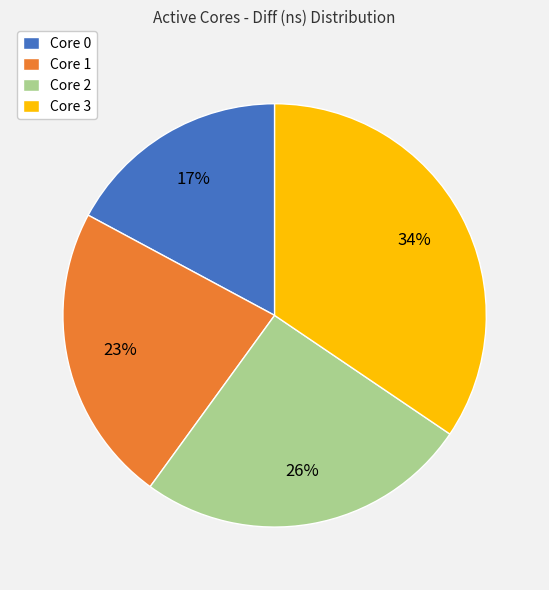

Is the sum of Core 1 and Core 0 greater than half?

No